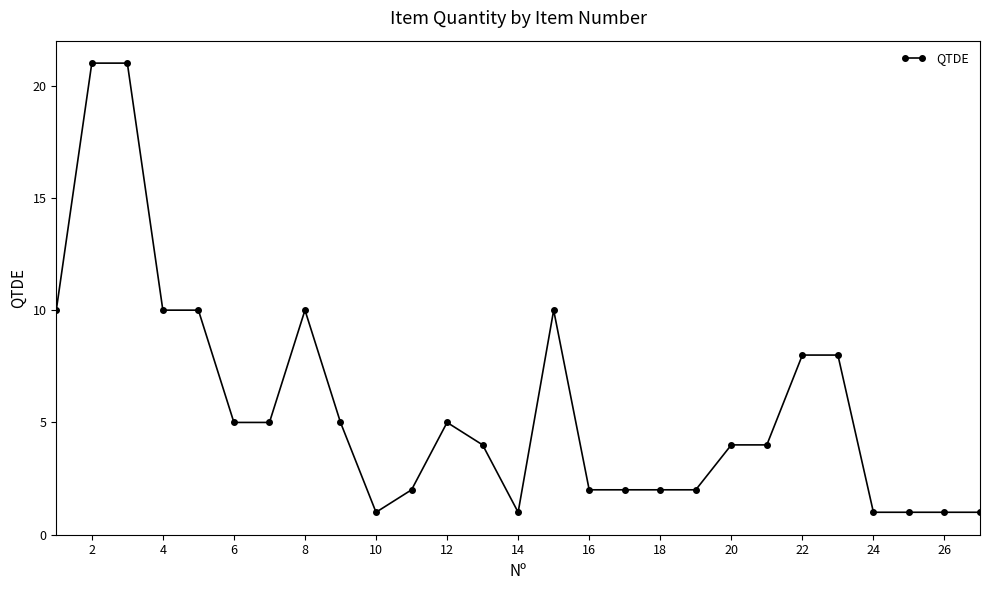

What is the value of the 22nd point from the left?

8